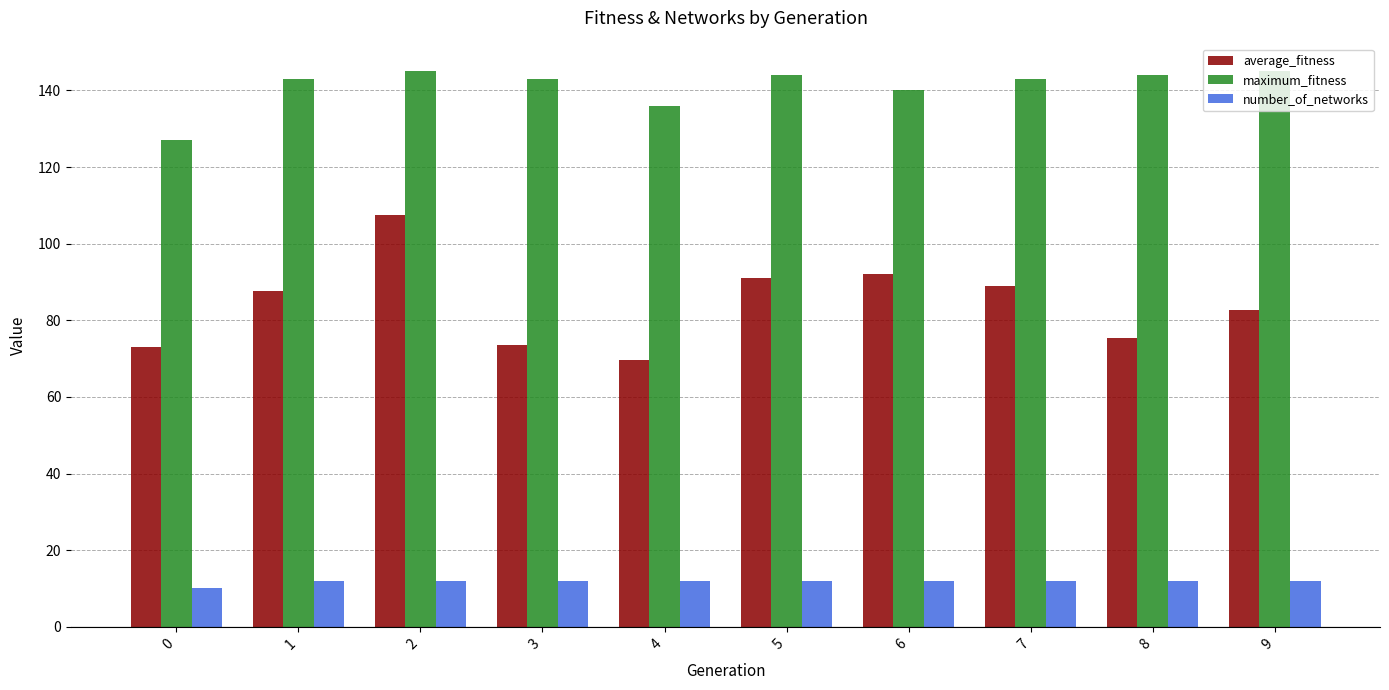

Is it true that average_fitness equals 120.6 at 4?

False